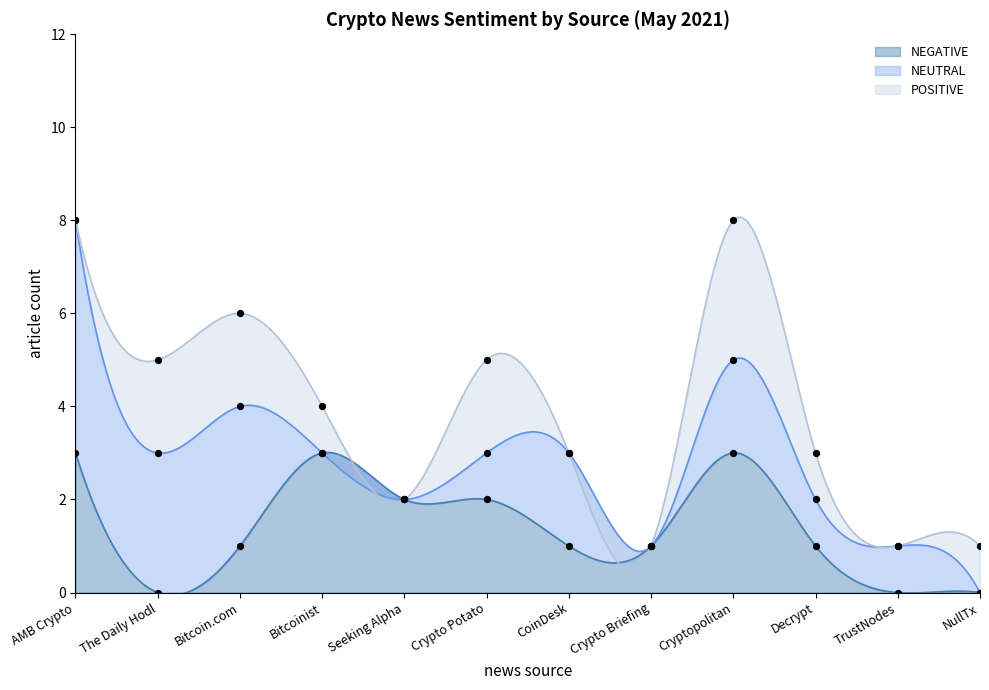

At which category is the sum across all series the highest?

AMB Crypto